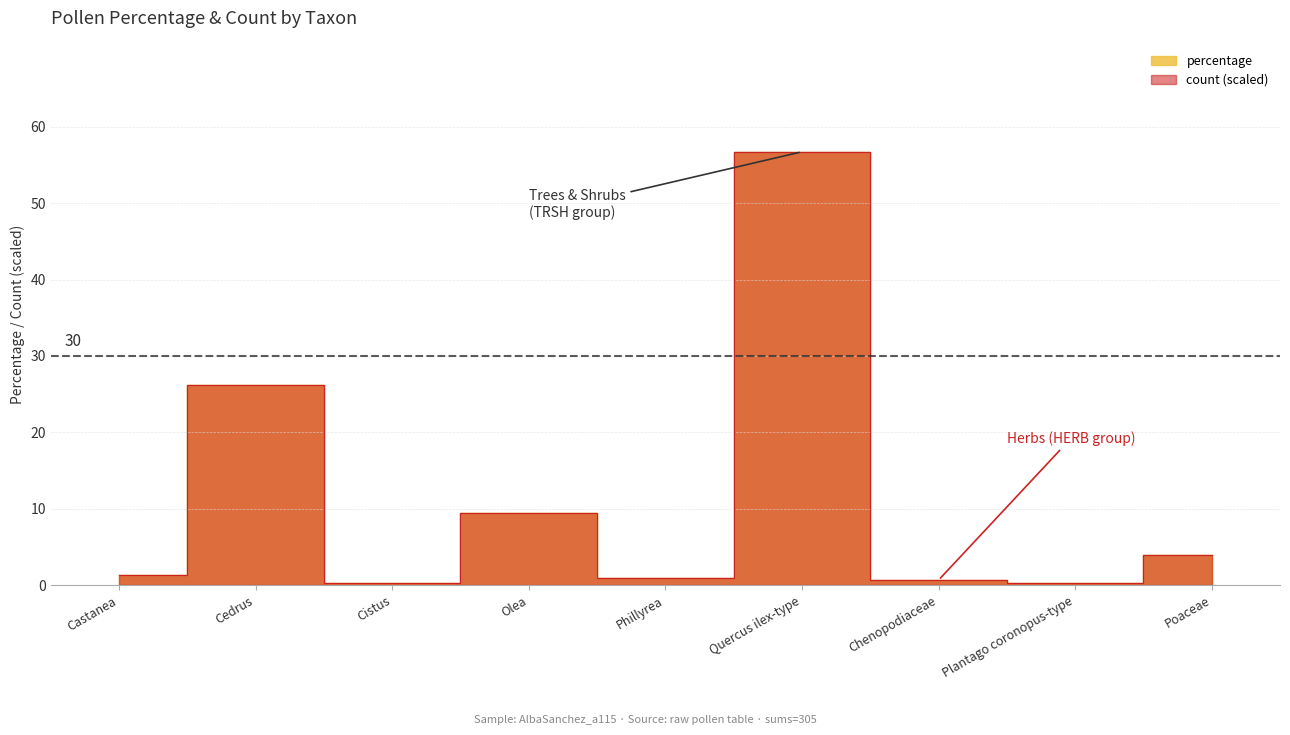

How many intersections are there between count and percentage?

2